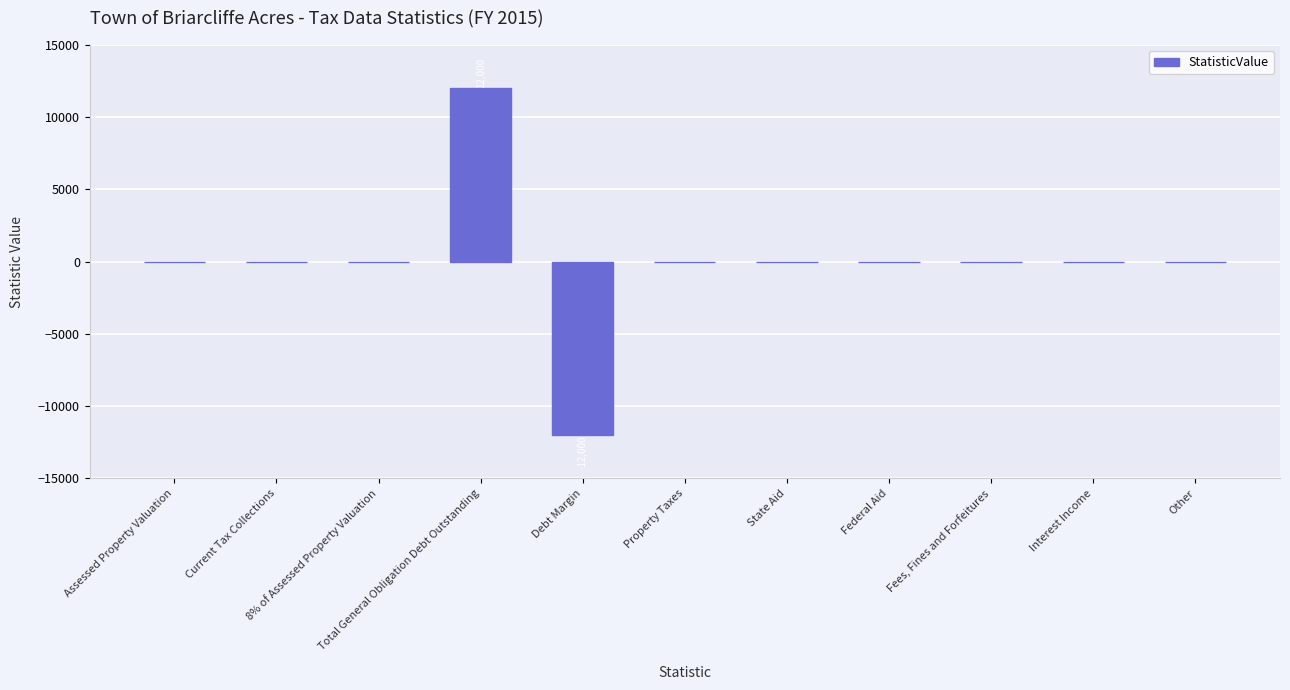

What is the greatest value displayed?

12000